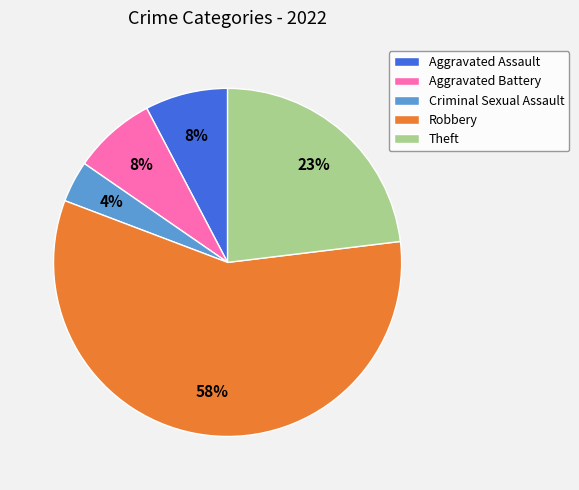

How many segments does this pie chart have?

5